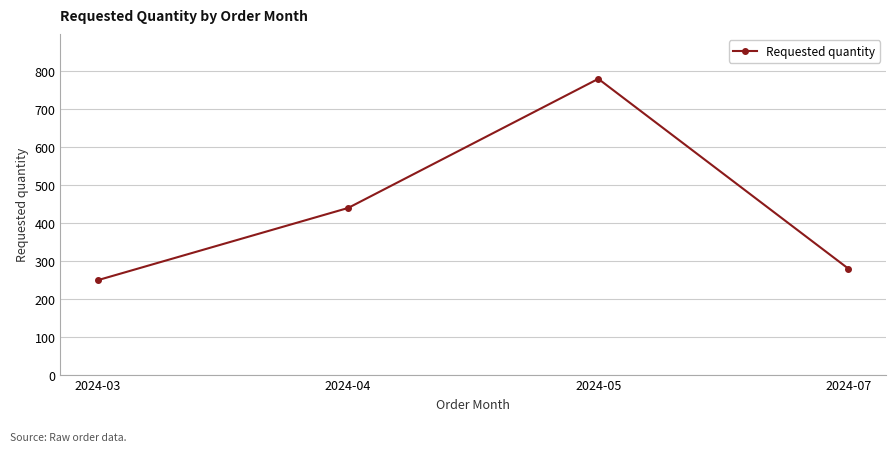

Does the chart display data point markers on the line(s)?

Yes